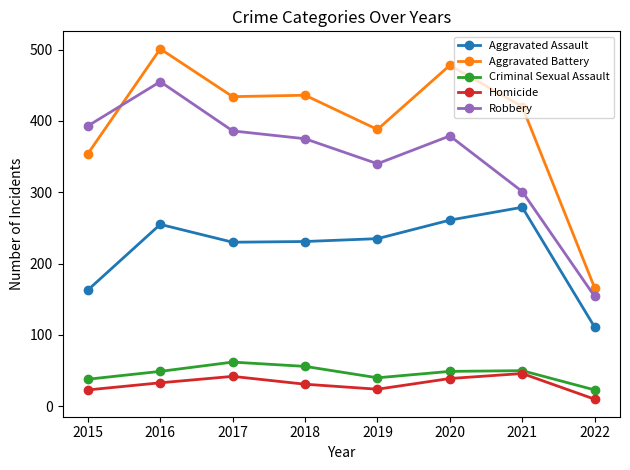

What is the spread (max minus min) of values at 2017?

392